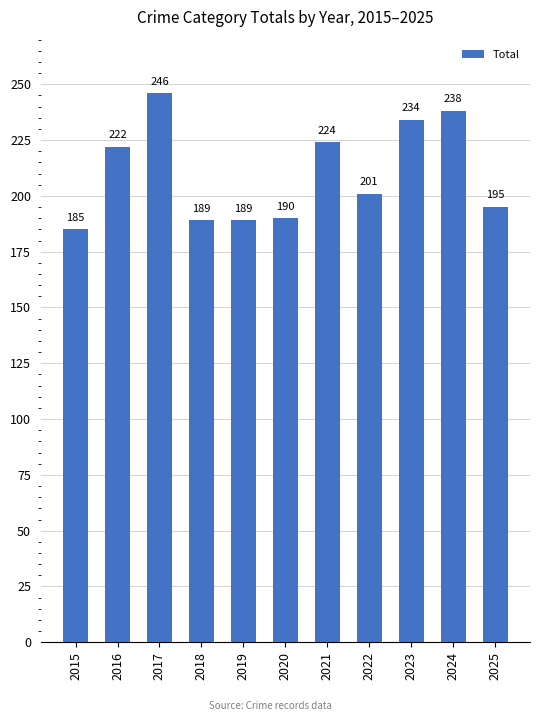

Is it true that the value at 2021 is 332?

False